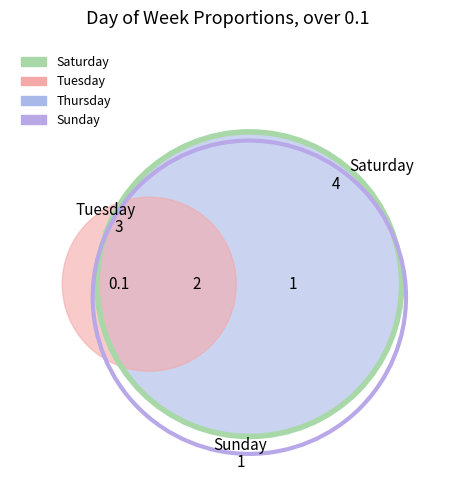

What portion of the pie excludes Sunday?

94.2%